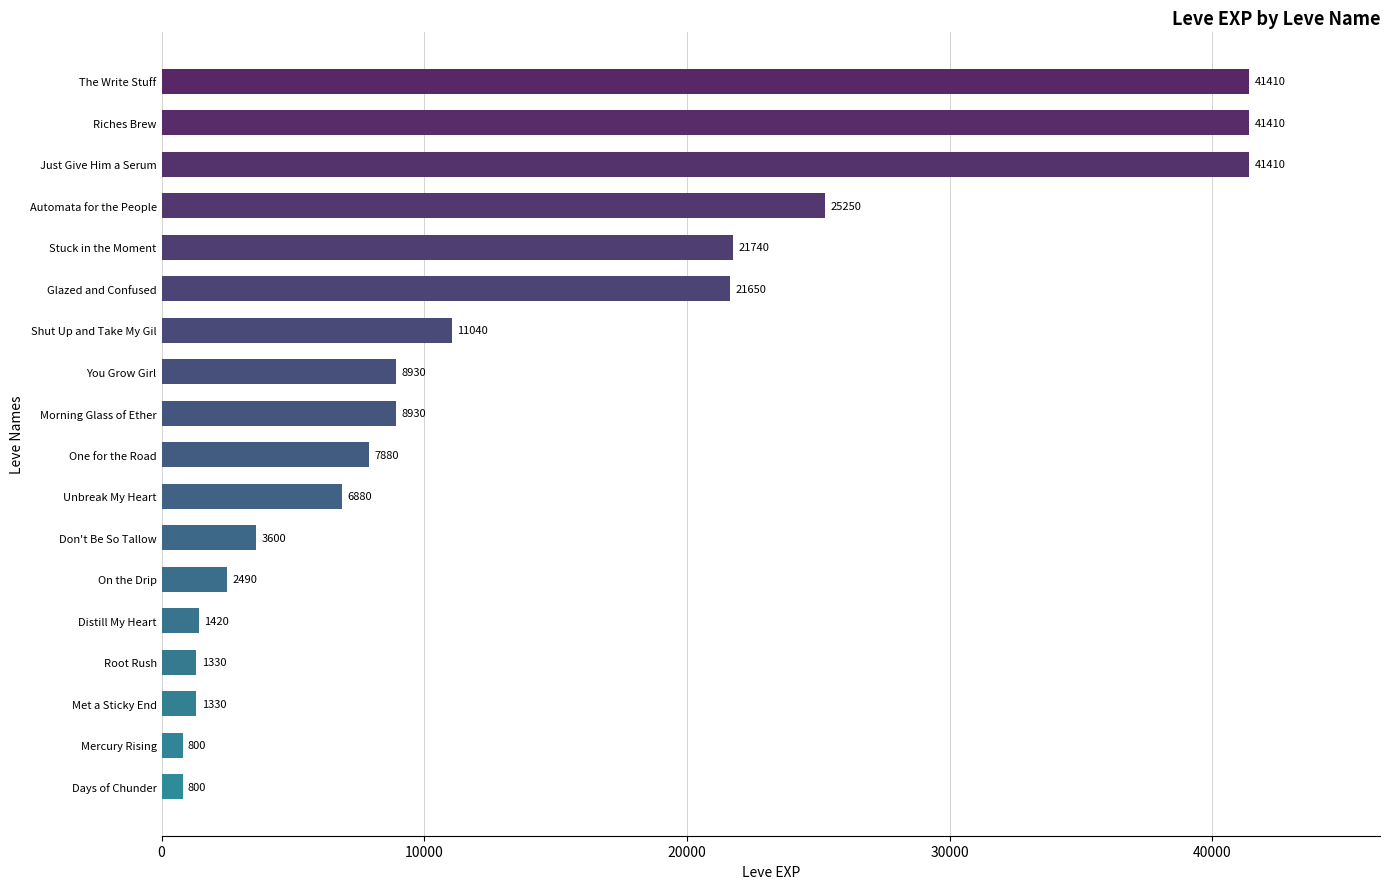

What is the value of the 14th bar from the top?

1420